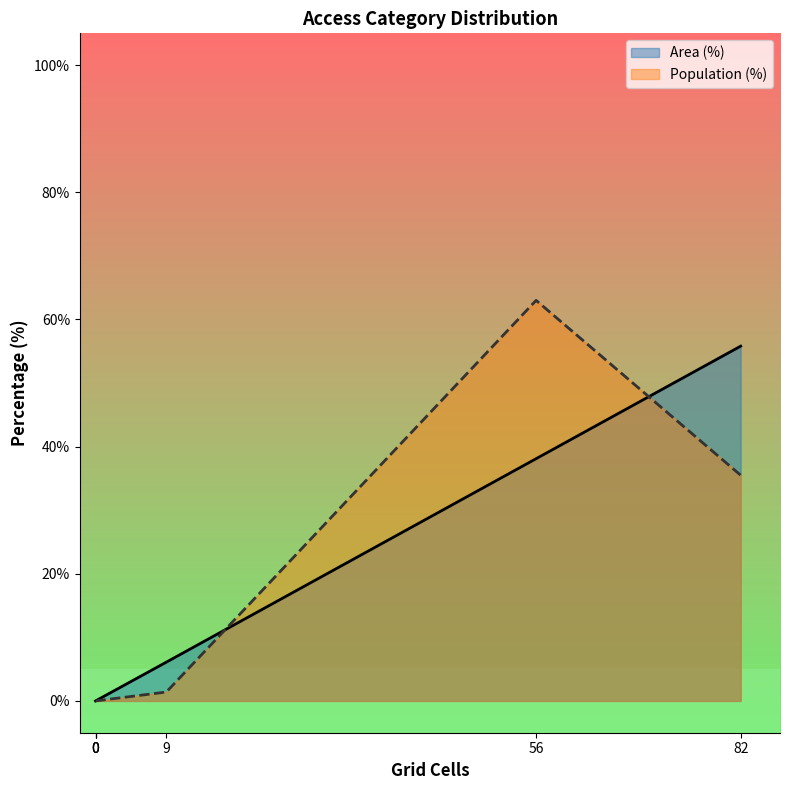

How many values in Area (%) are above zero?

3